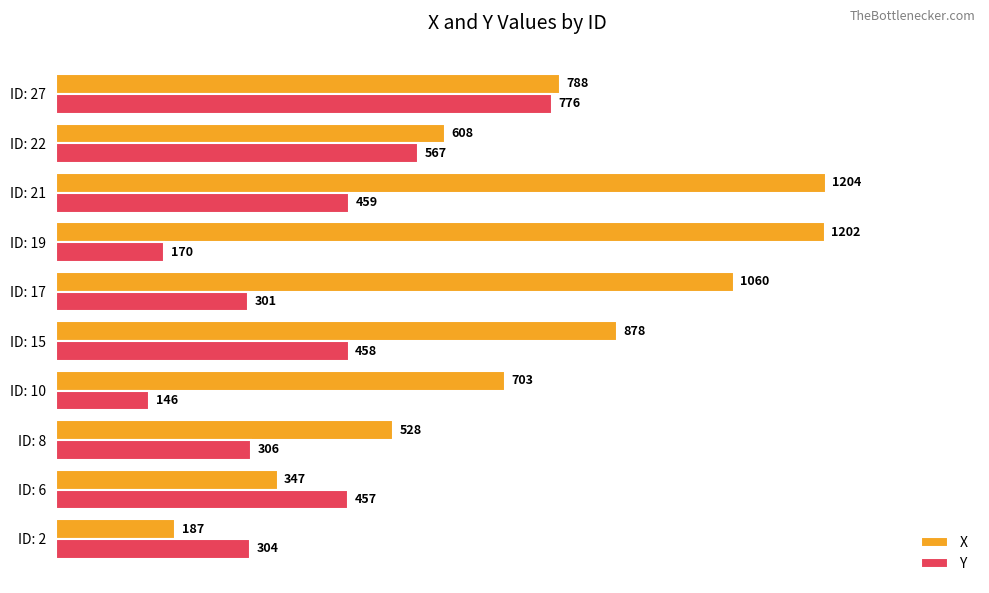

Which category has the highest value across all series?

ID: 21